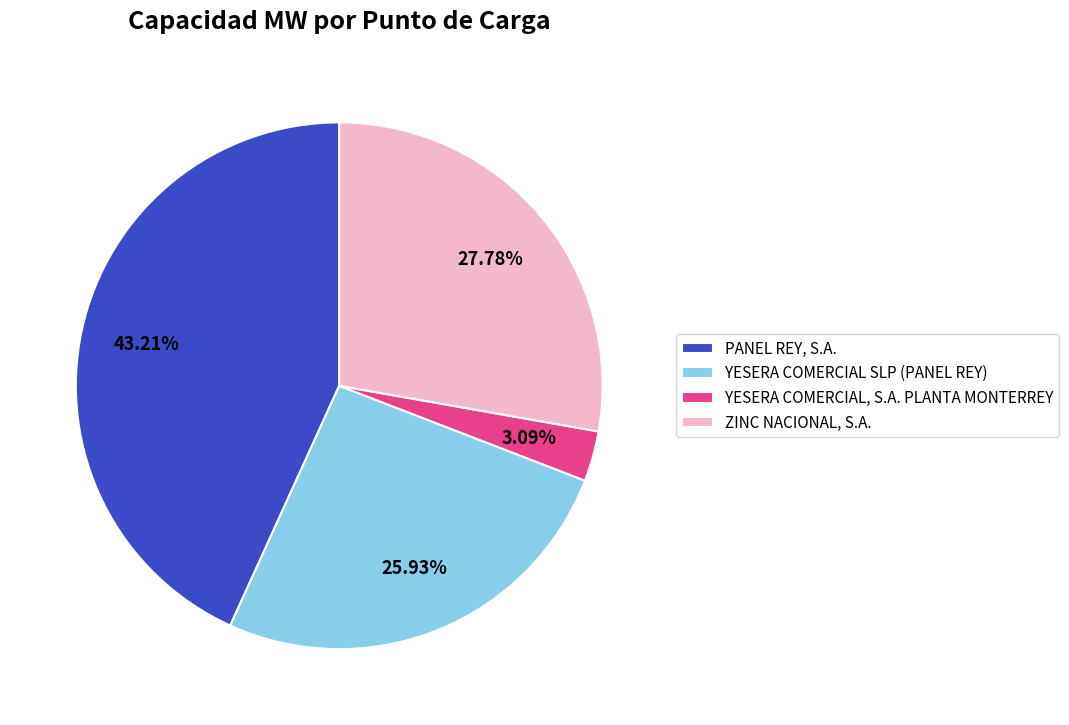

Is it true that YESERA COMERCIAL SLP (PANEL REY) is 26% of the pie?

True